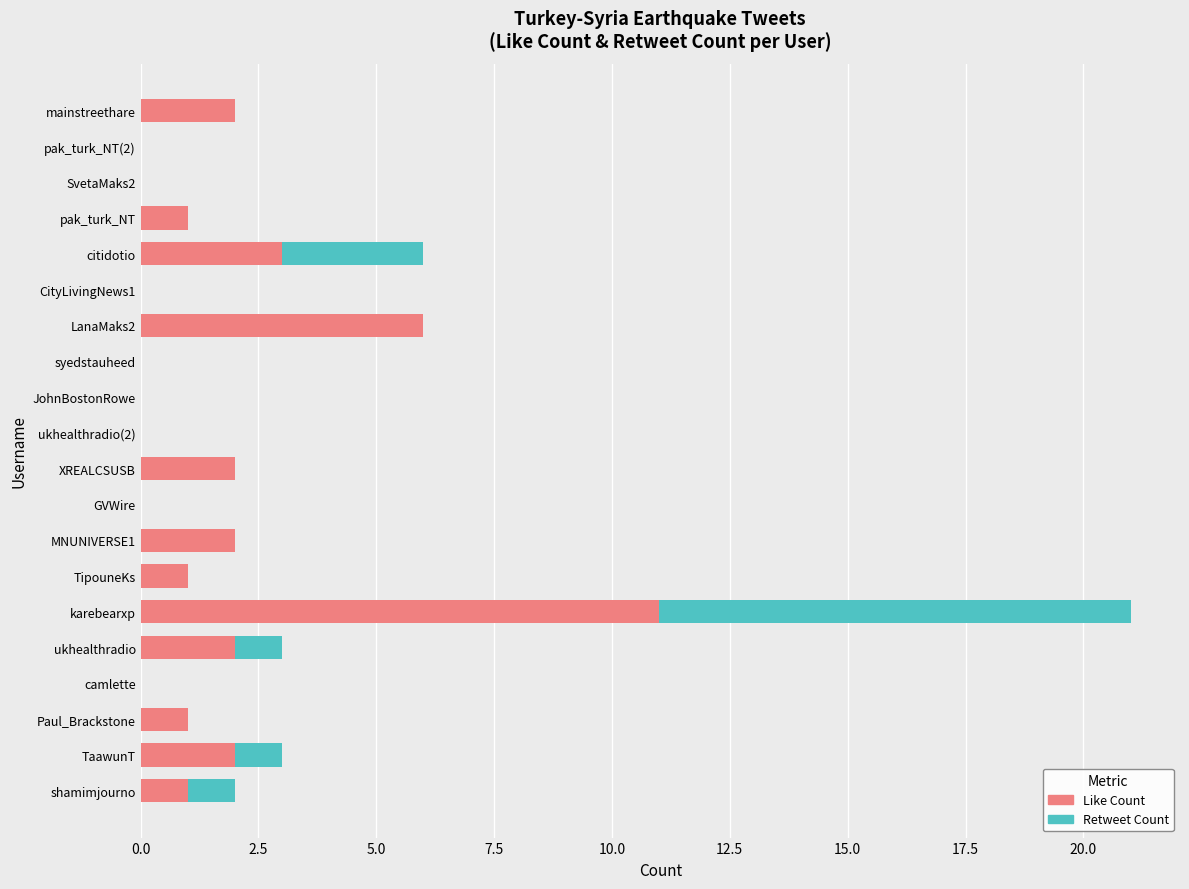

Where is Like Count nearest to the value 5?

LanaMaks2